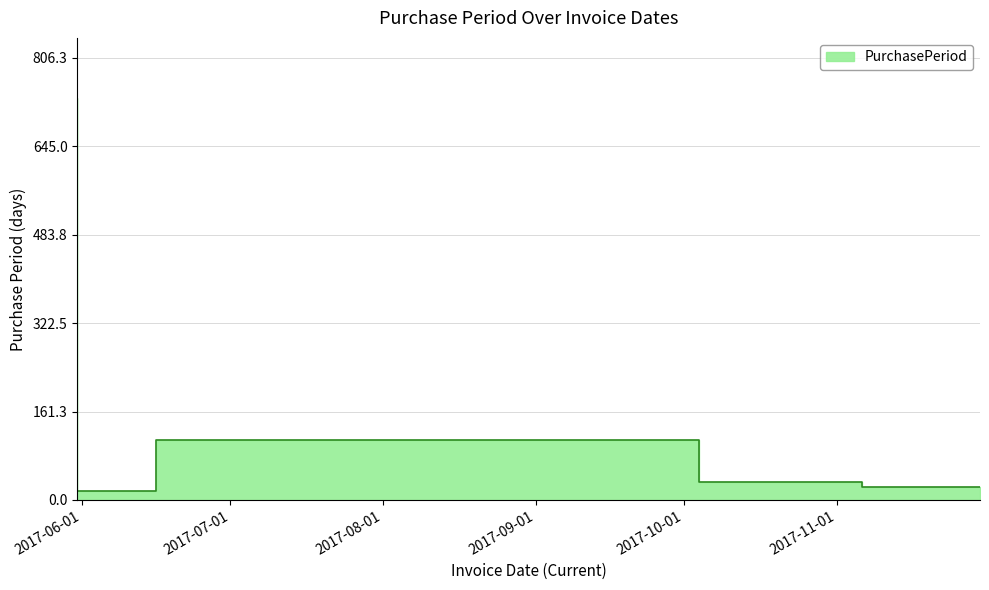

Which has a higher value, 2017-06-16 or 2017-10-04?

2017-10-04